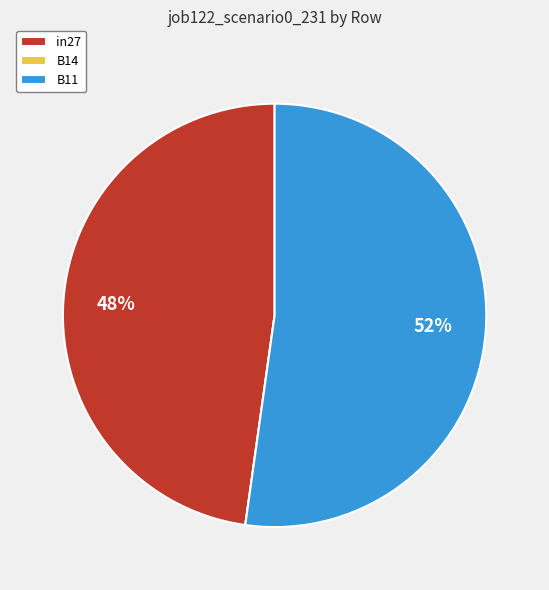

True or false: B11 accounts for 52% of the total.

True